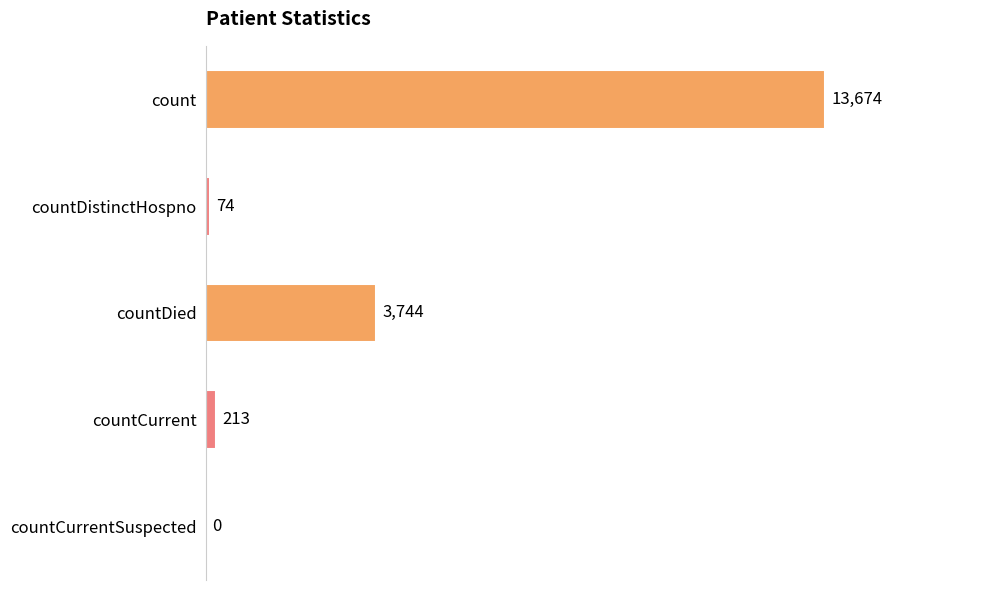

Count the number of data series in this chart.

1